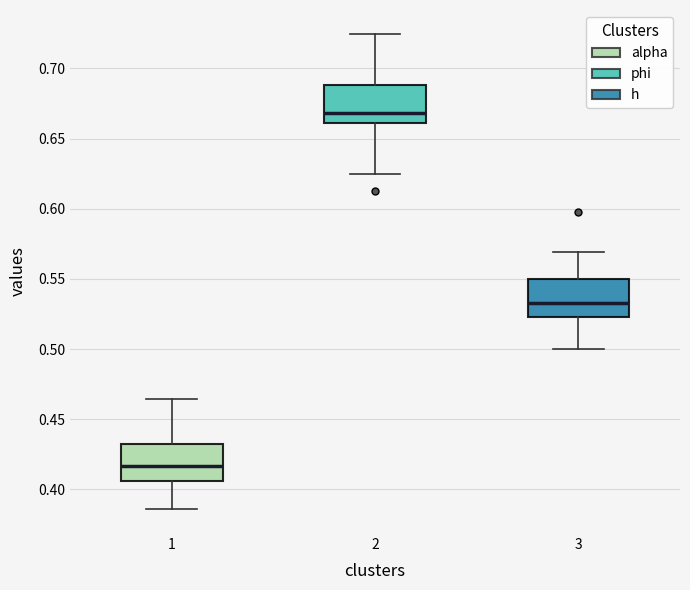

Reading left to right, read every box against the y-axis: the position of its median line, the range the box covers, and the ends of its whiskers. The values are not printed on the chart, so give them approximately, as read against the axis.

1: median 0.415, box 0.405 to 0.430, whiskers 0.385 to 0.465
2: median 0.670, box 0.660 to 0.690, whiskers 0.625 to 0.725
3: median 0.530, box 0.525 to 0.550, whiskers 0.500 to 0.570